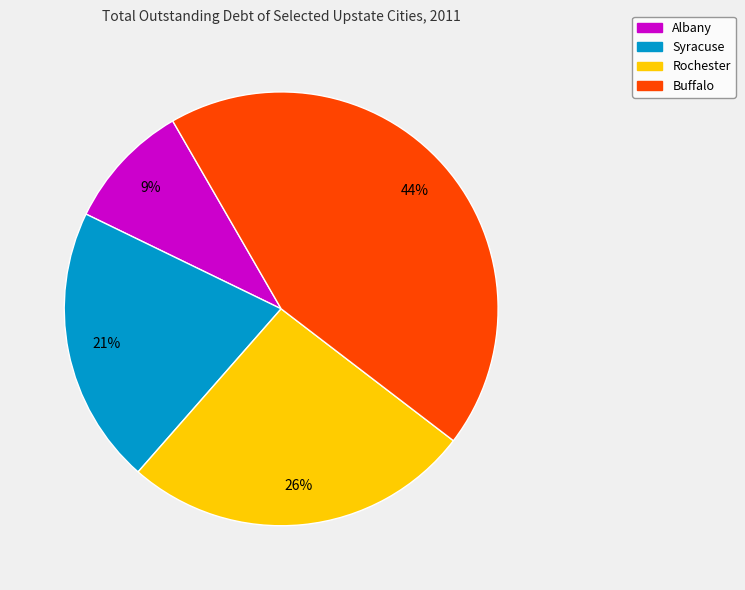

True or false: Syracuse accounts for 21% of the total.

True